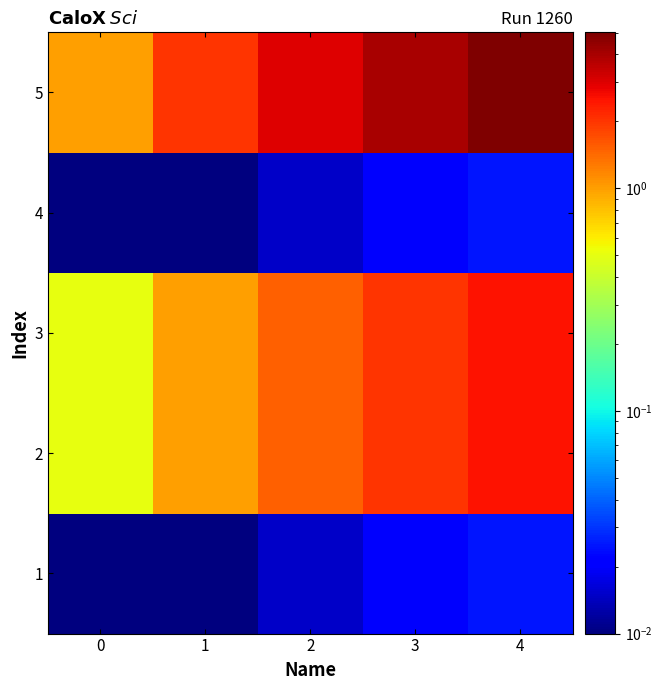

Which series has the largest range (max minus min)?

5